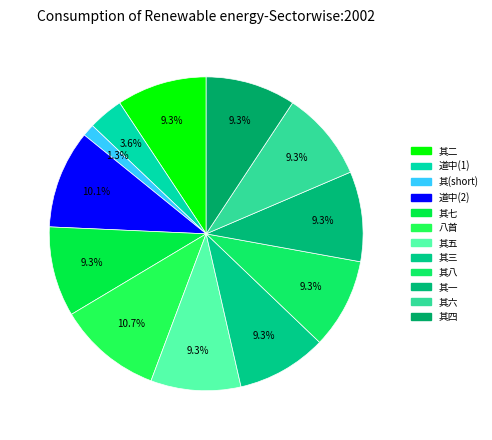

How many slices are in this pie chart?

12